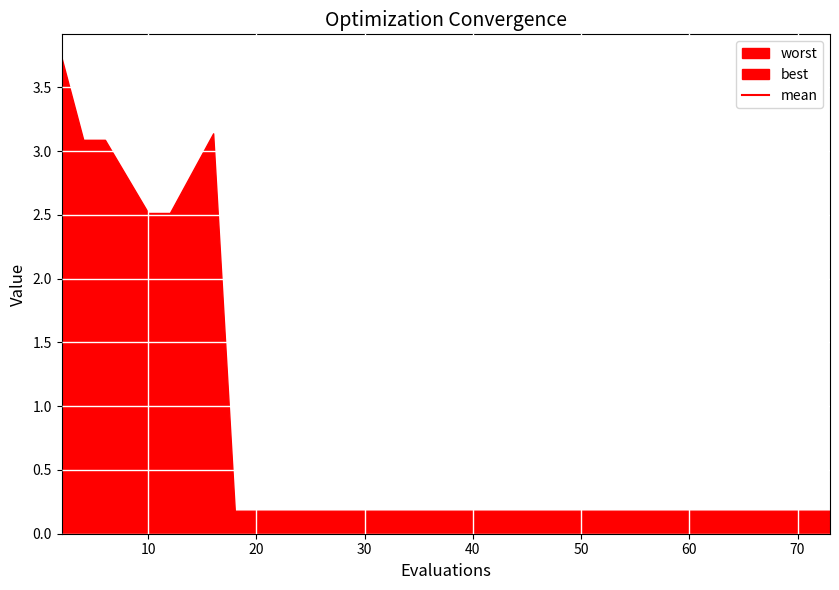

How many lines are shown in the chart?

1